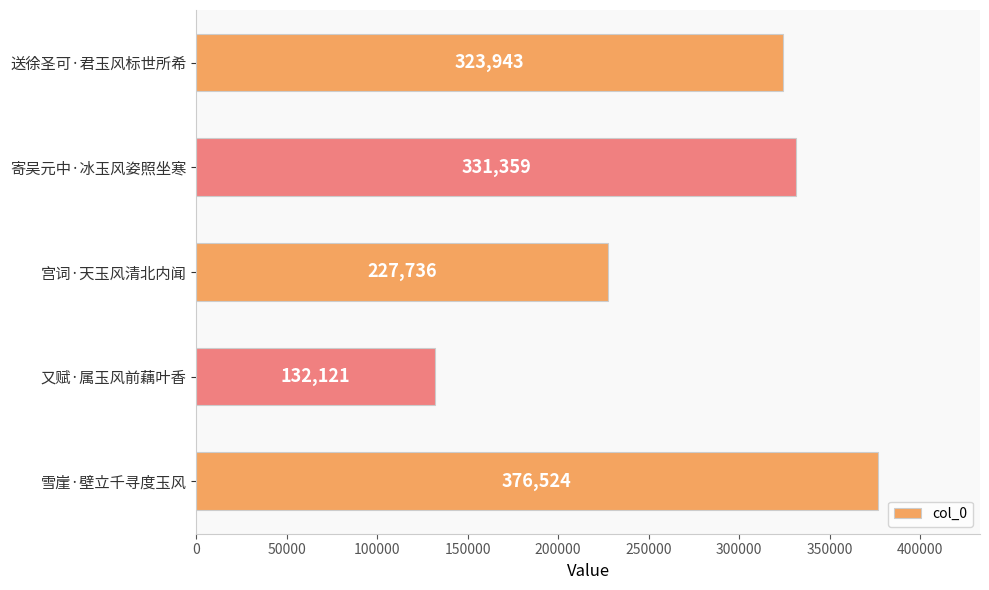

The chart shows a value of 113925 at 宫词·天玉风清北内闻. True or false?

False